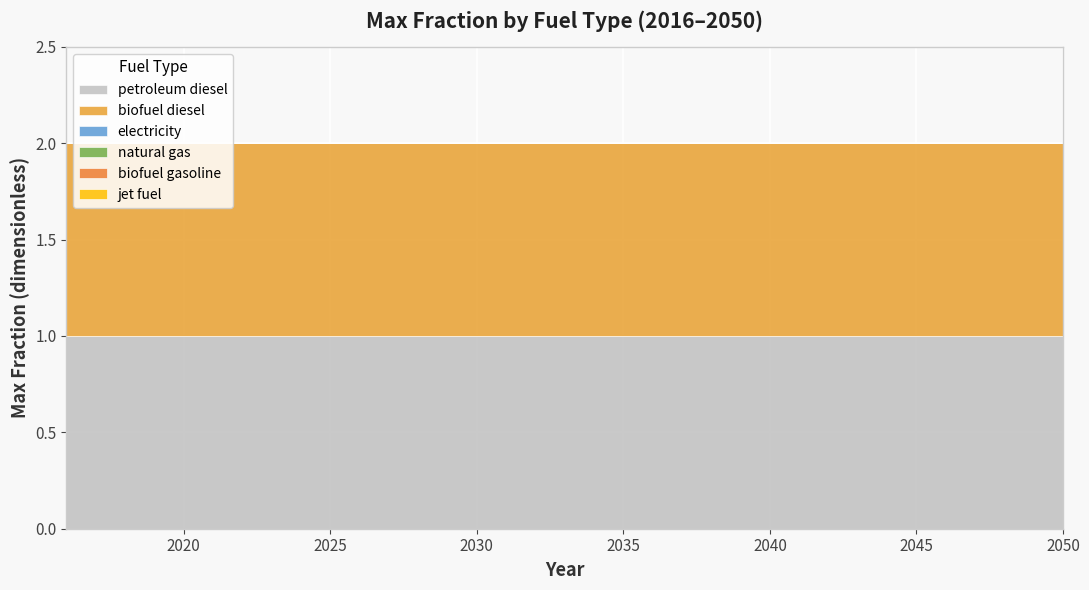

Reading right to left, list all the values displayed in this chart.

petroleum diesel: 1	1	1	1	1	1	1	1	1	1	1	1	1	1	1	1	1	1	1	1	1	1	1	1	1	1	1	1	1	1	1	1	1	1	1
biofuel diesel: 1	1	1	1	1	1	1	1	1	1	1	1	1	1	1	1	1	1	1	1	1	1	1	1	1	1	1	1	1	1	1	1	1	1	1
electricity: 0	0	0	0	0	0	0	0	0	0	0	0	0	0	0	0	0	0	0	0	0	0	0	0	0	0	0	0	0	0	0	0	0	0	0
natural gas: 0	0	0	0	0	0	0	0	0	0	0	0	0	0	0	0	0	0	0	0	0	0	0	0	0	0	0	0	0	0	0	0	0	0	0
biofuel gasoline: 0	0	0	0	0	0	0	0	0	0	0	0	0	0	0	0	0	0	0	0	0	0	0	0	0	0	0	0	0	0	0	0	0	0	0
jet fuel: 0	0	0	0	0	0	0	0	0	0	0	0	0	0	0	0	0	0	0	0	0	0	0	0	0	0	0	0	0	0	0	0	0	0	0